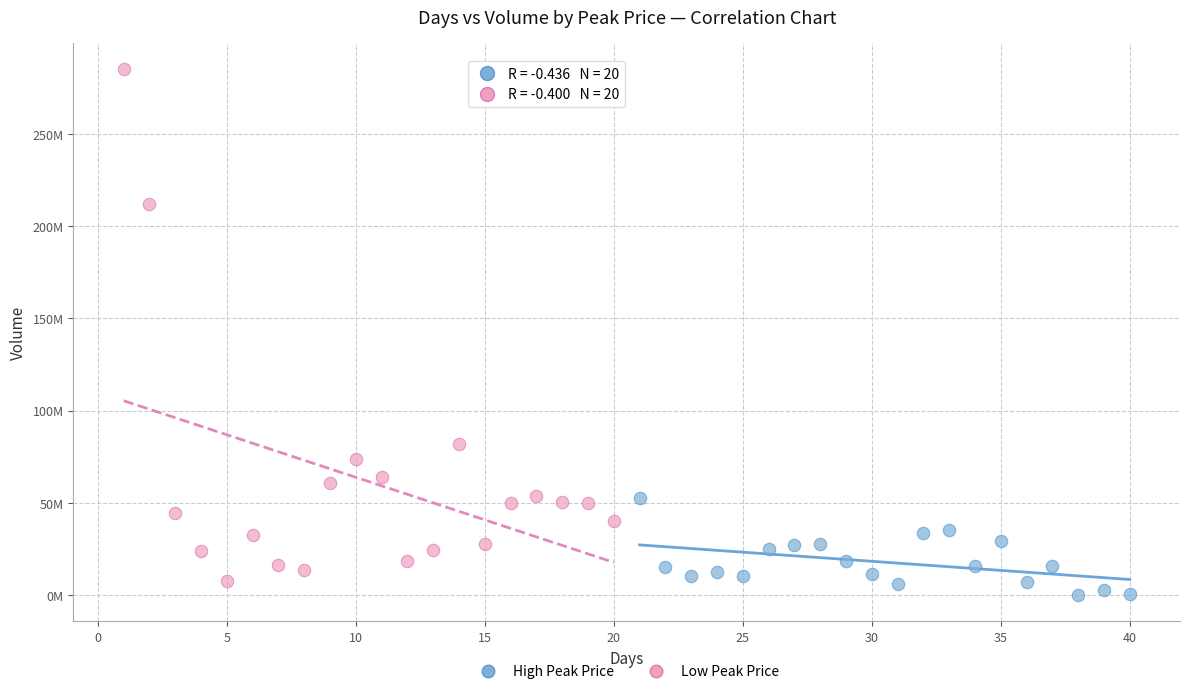

Which series contains the highest Y value?

Low Peak Price